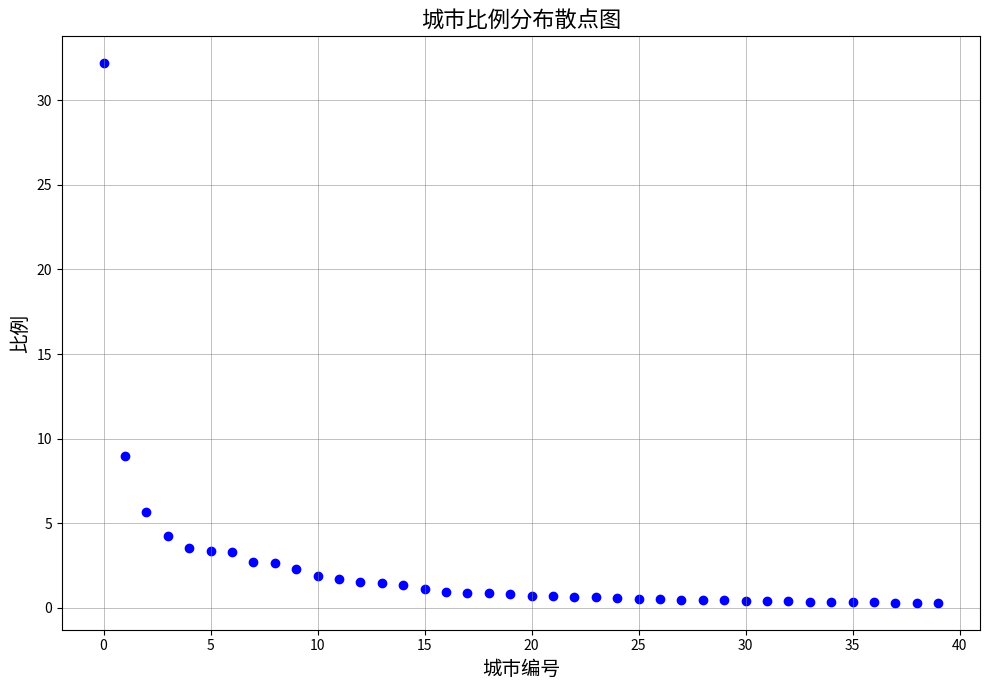

What Y value in the scatter plot is closest to 16?

9.0